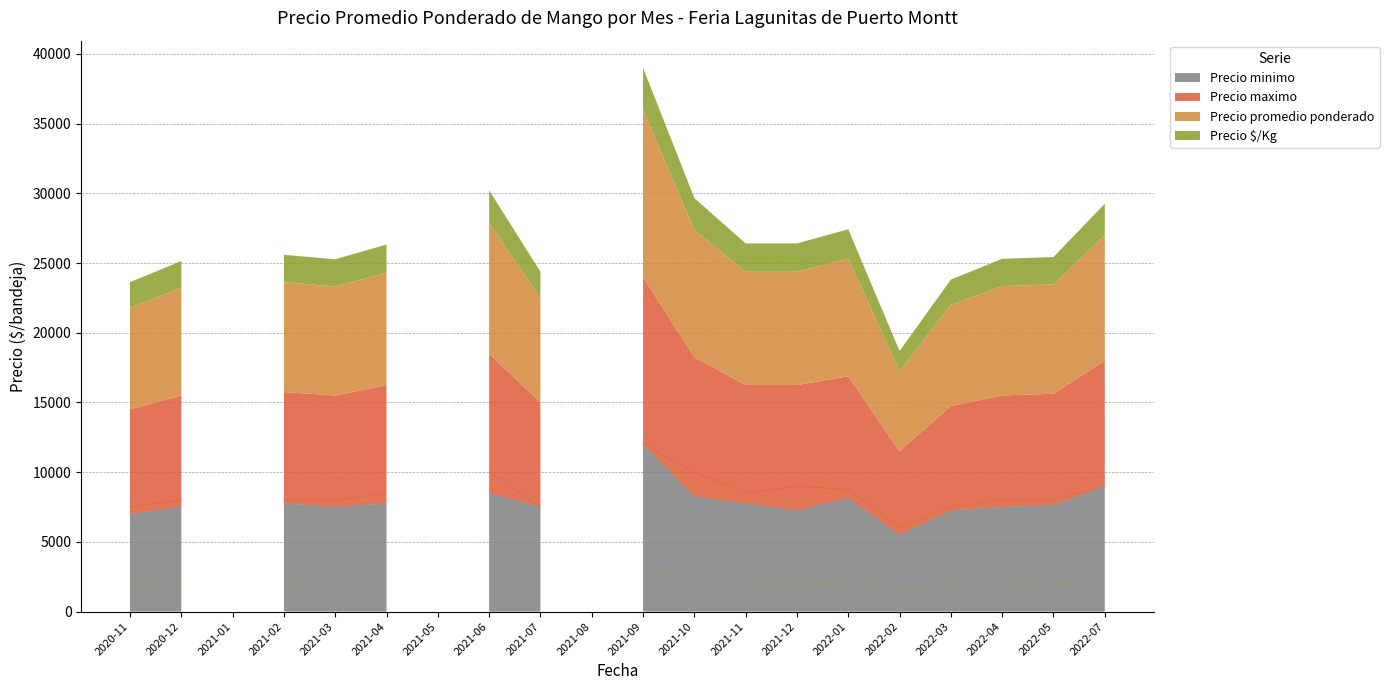

Does the chart have visible grid lines?

Yes